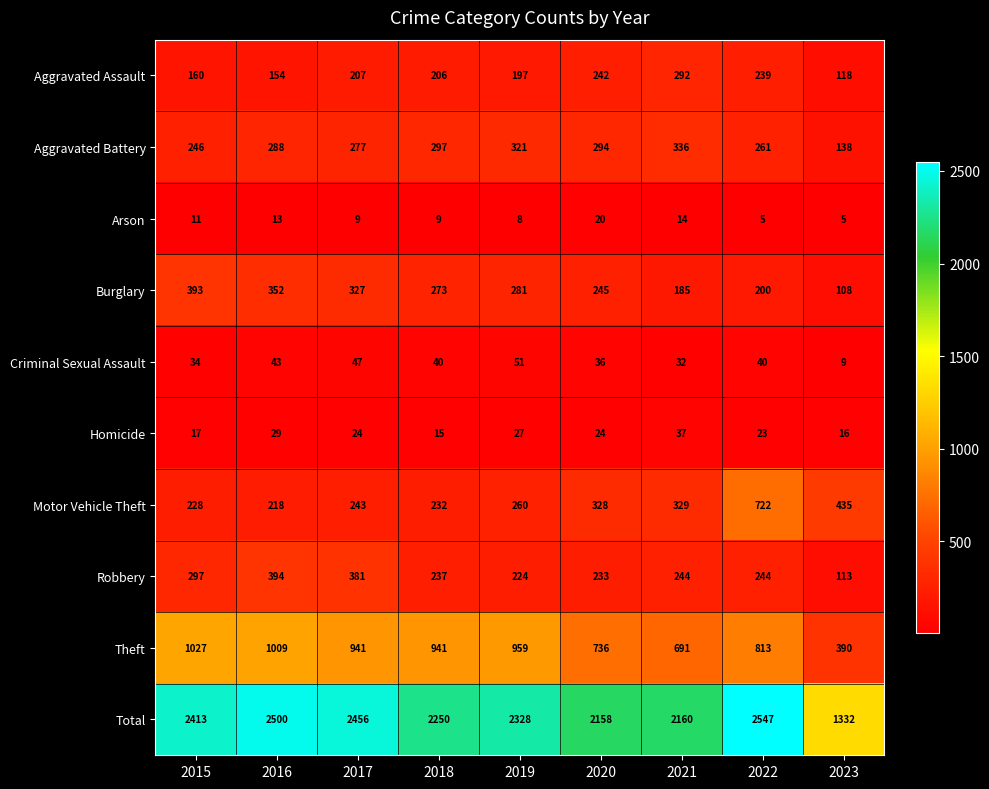

What is the sum of all Criminal Sexual Assault values?

332